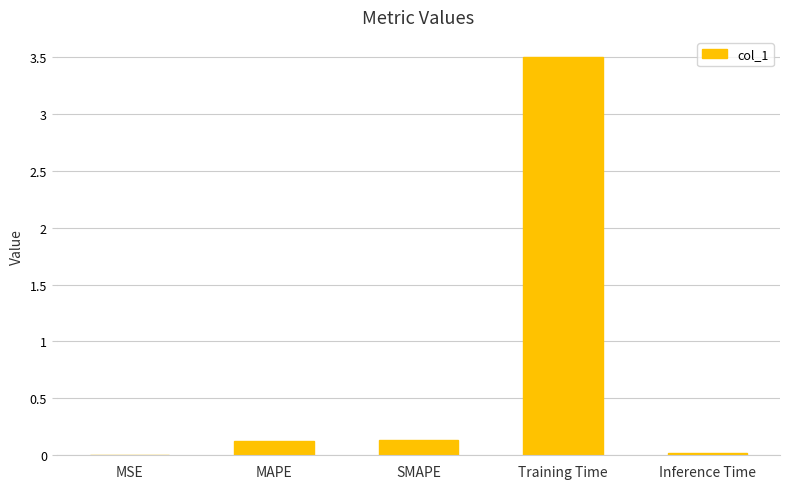

What is the greatest value displayed?

3.5